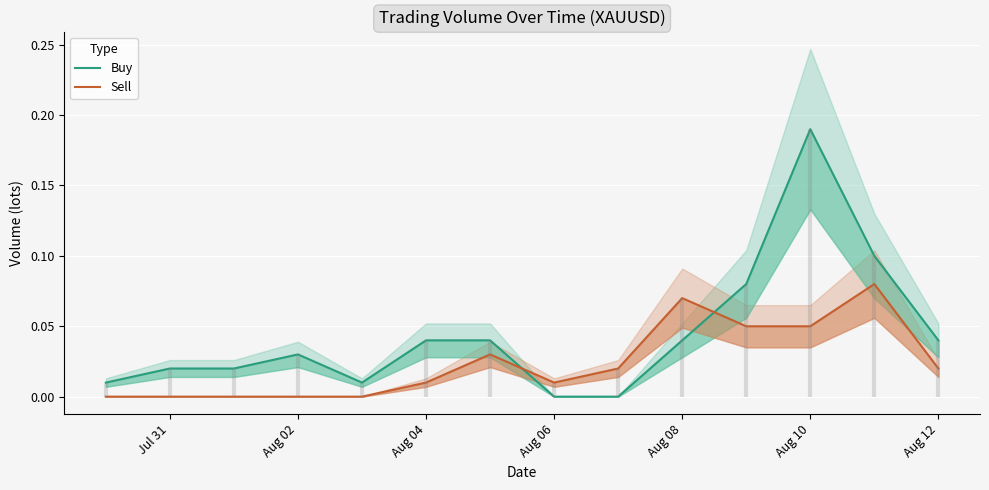

What is the difference between the second highest and second lowest values in the Sell series?

0.1